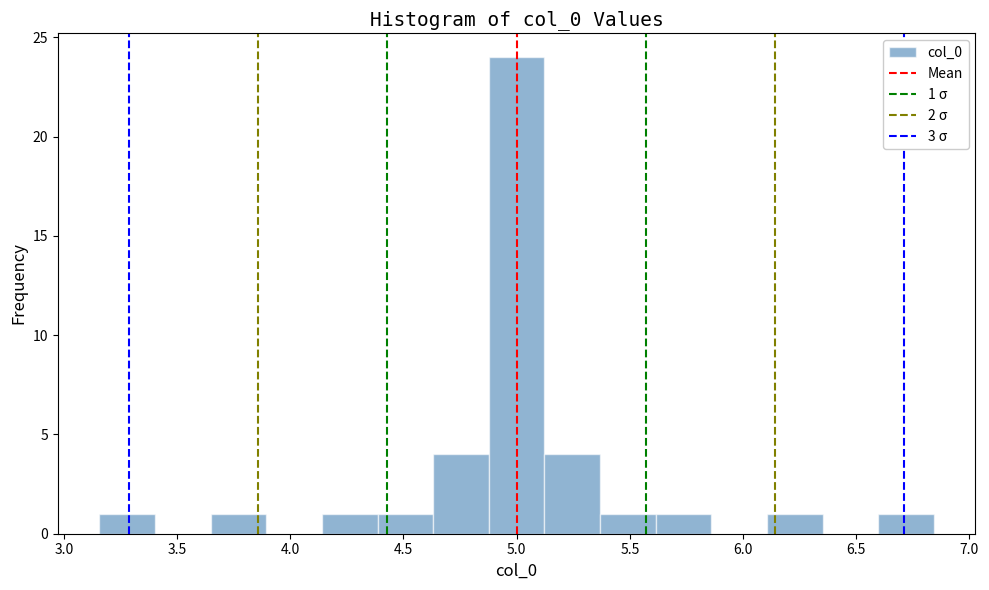

Which range on the x-axis has the tallest bar?

4.90 to 5.10